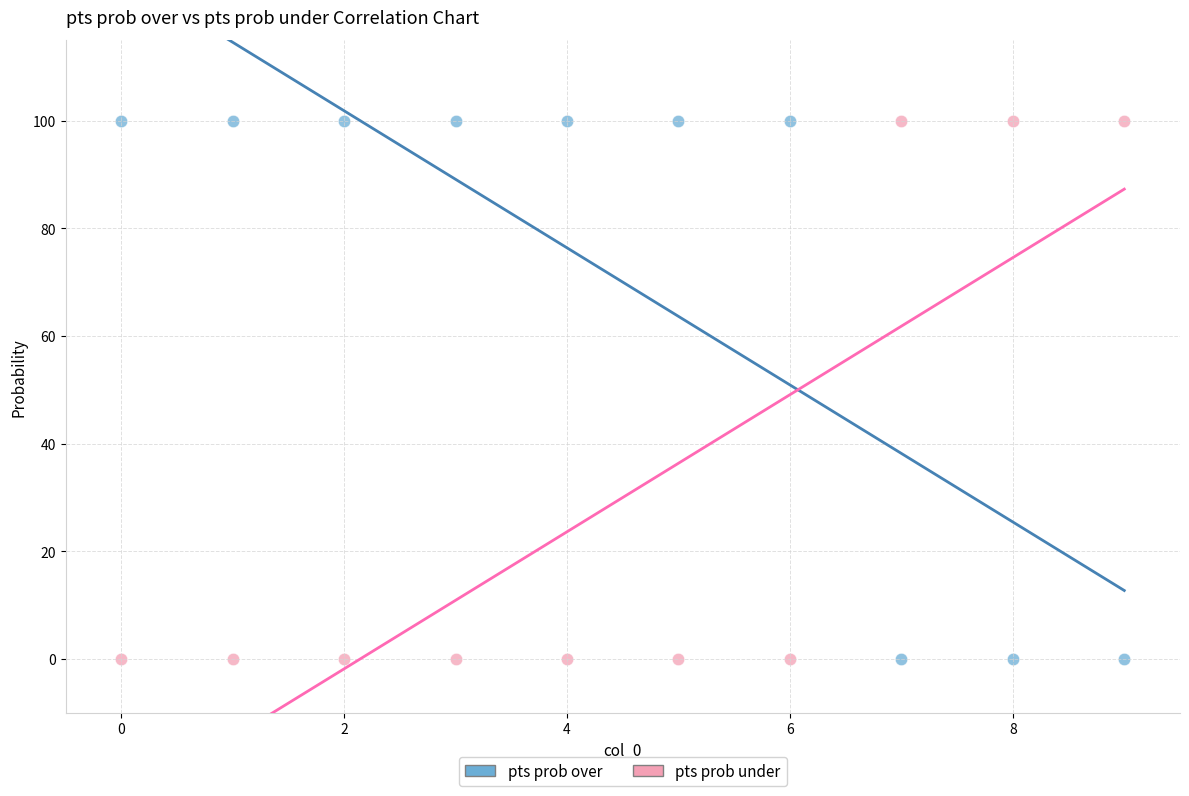

Across all data points, what is the range of Y values (max minus min)?

100